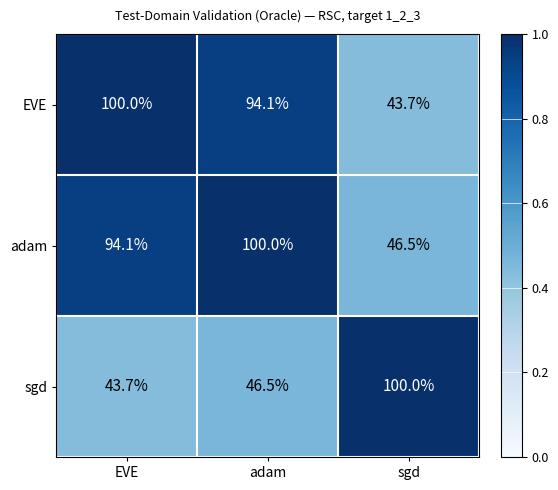

Reading right to left, extract all data points from this chart.

EVE: sgd=43.7	adam=94.1	EVE=100.0
adam: sgd=46.5	adam=100.0	EVE=94.1
sgd: sgd=100.0	adam=46.5	EVE=43.7